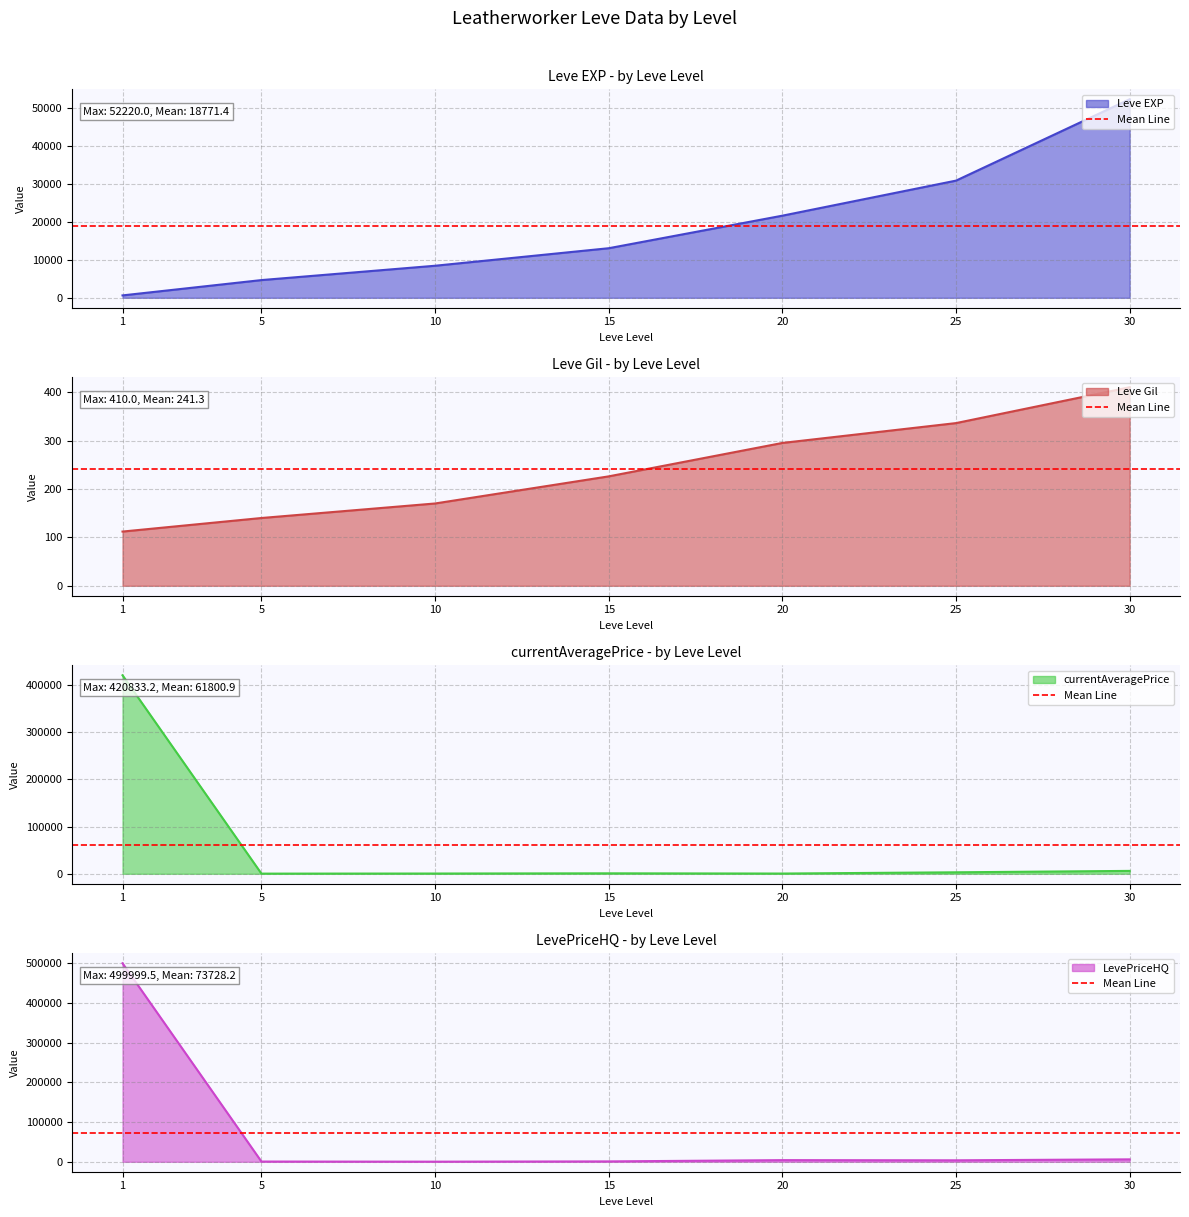

How many data points in currentAveragePrice are above 993?

4